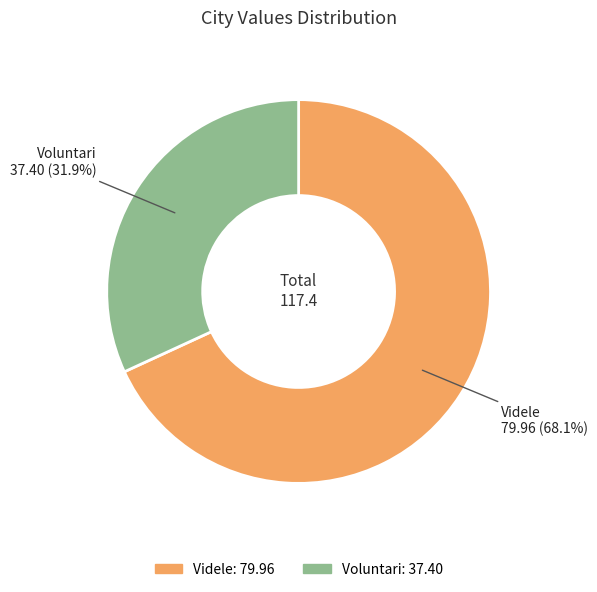

Combined, do Voluntari and Videle account for over 50%?

Yes